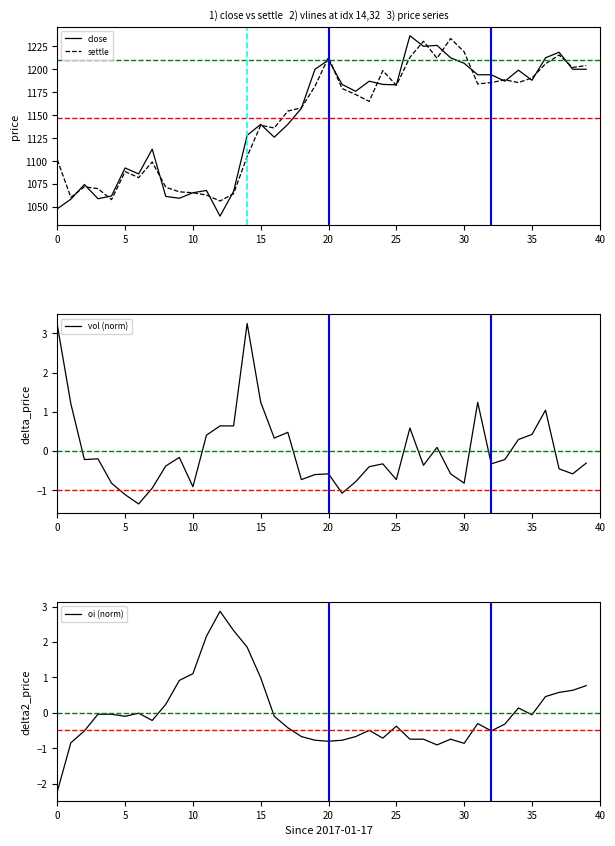

What is the maximum value for close?

1236.5